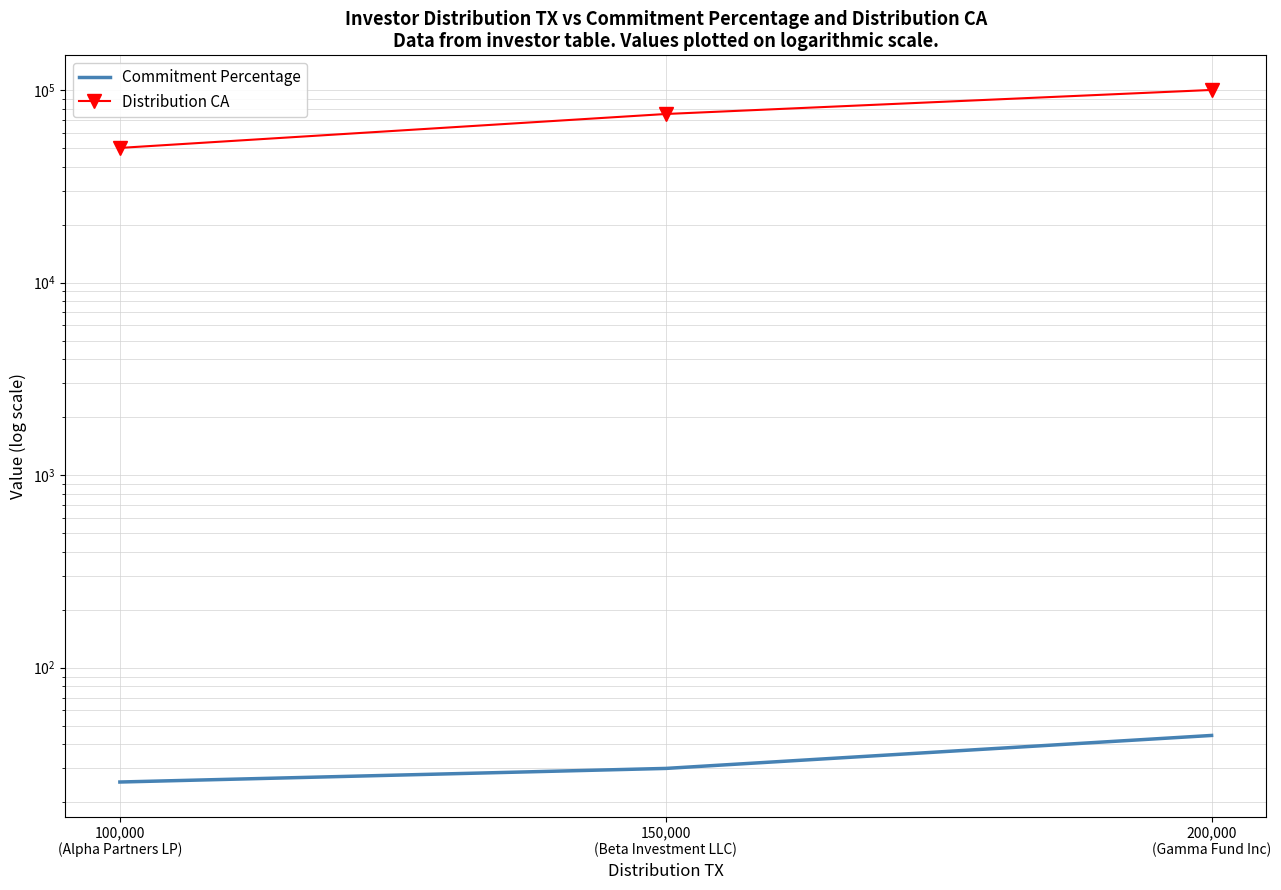

The Commitment Percentage series shows 25.5 at 100,000
(Alpha Partners LP). True or false?

True